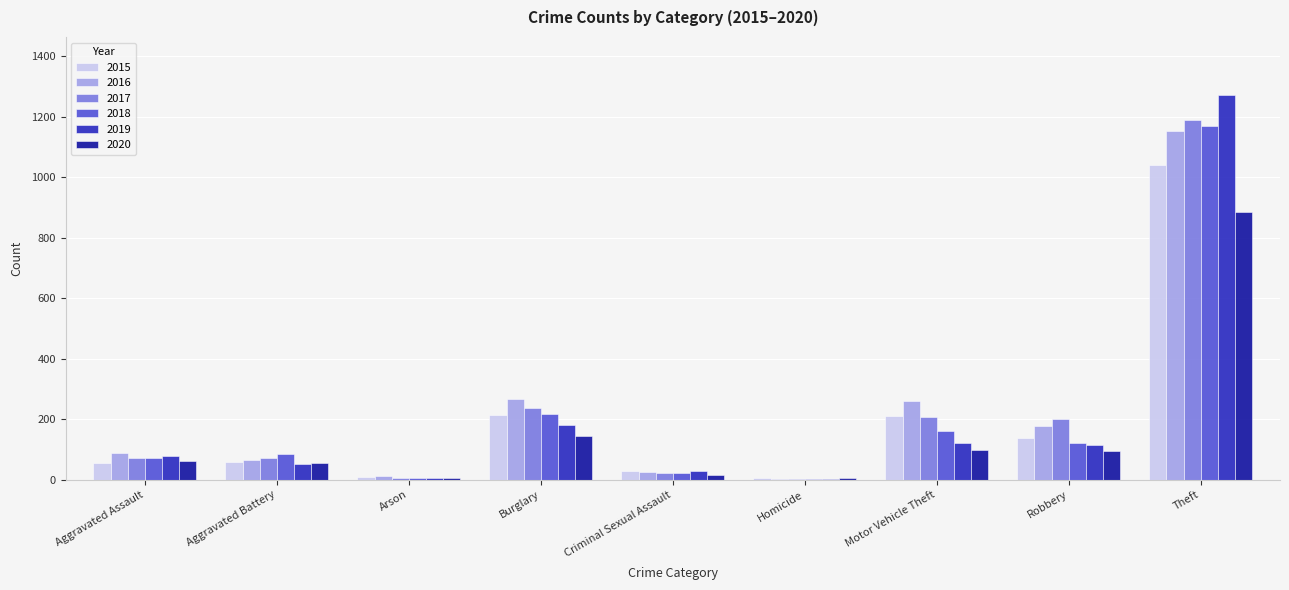

Which series changed the most between Robbery and Theft?

2019